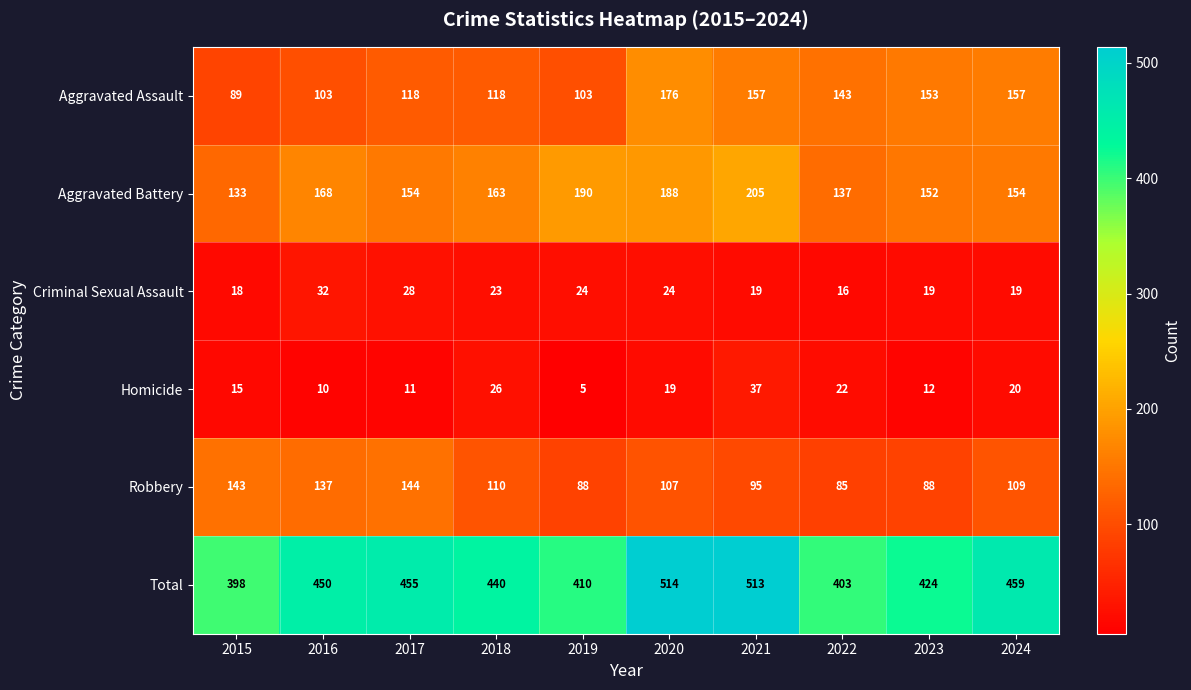

Rank the series by their maximum value, from lowest to highest.

Criminal Sexual Assault, Homicide, Robbery, Aggravated Assault, Aggravated Battery, Total